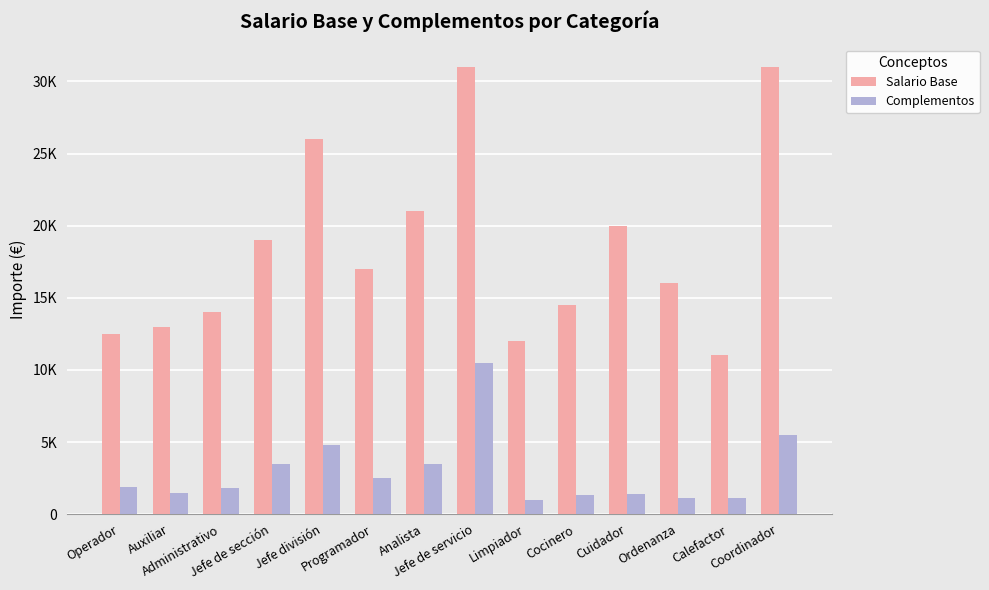

At which category is the sum across all series the highest?

Jefe de servicio